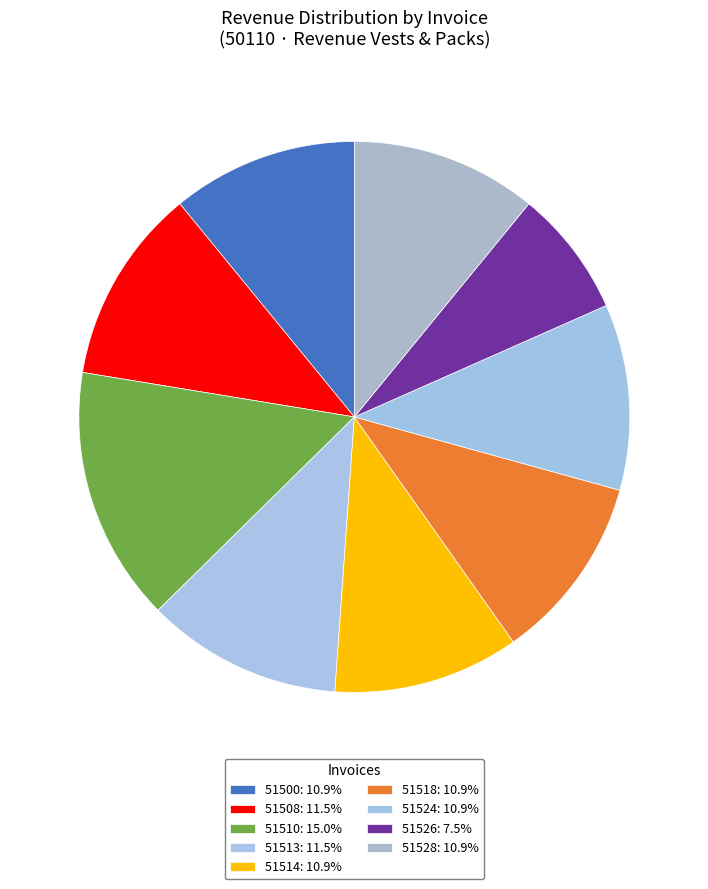

To the nearest percent, what is the average slice percentage?

11%